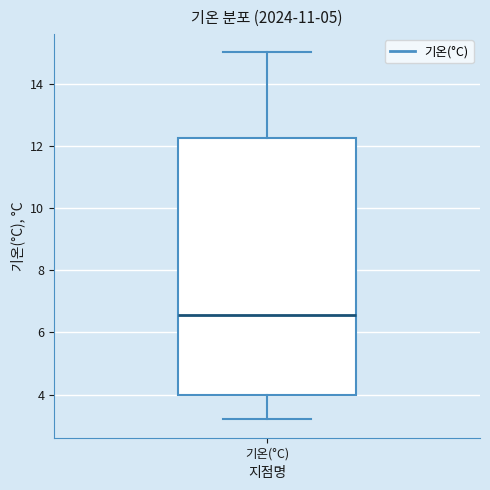

Transcribe this box plot: give where the median line is, the range the box spans, and where the two whiskers end, as read against the y-axis. The values are not printed on the chart, so give them approximately, as read against the axis.

median 6.6, box 4.0 to 12.2, whiskers 3.2 to 15.0